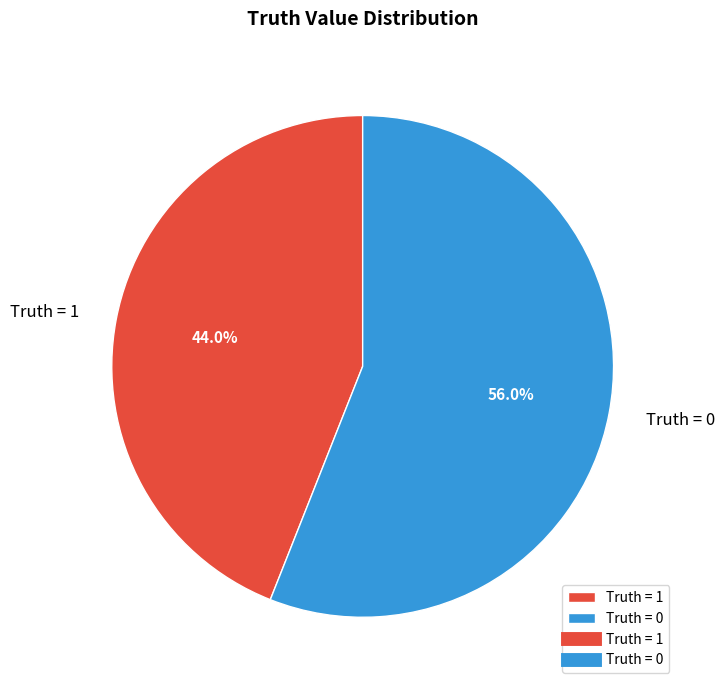

What is the smallest slice in the pie chart?

Truth = 1